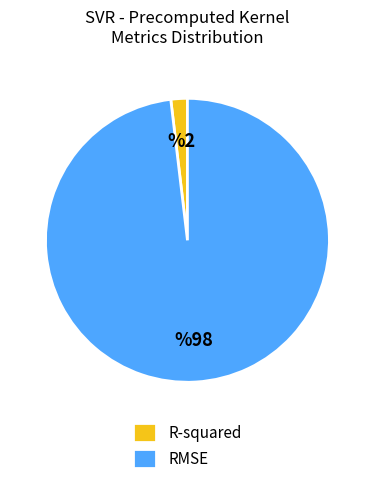

Which slice is the largest?

RMSE